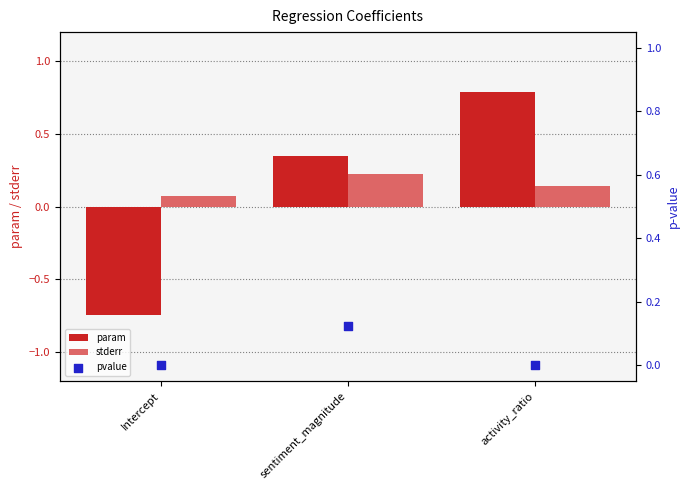

Which series has the largest total across all categories?

stderr